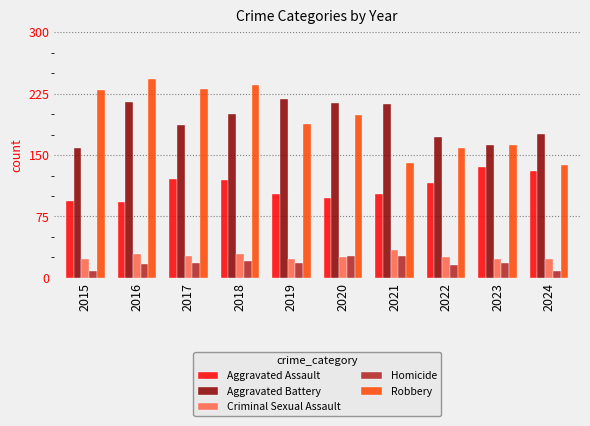

What is the lowest value of the Robbery series?

138